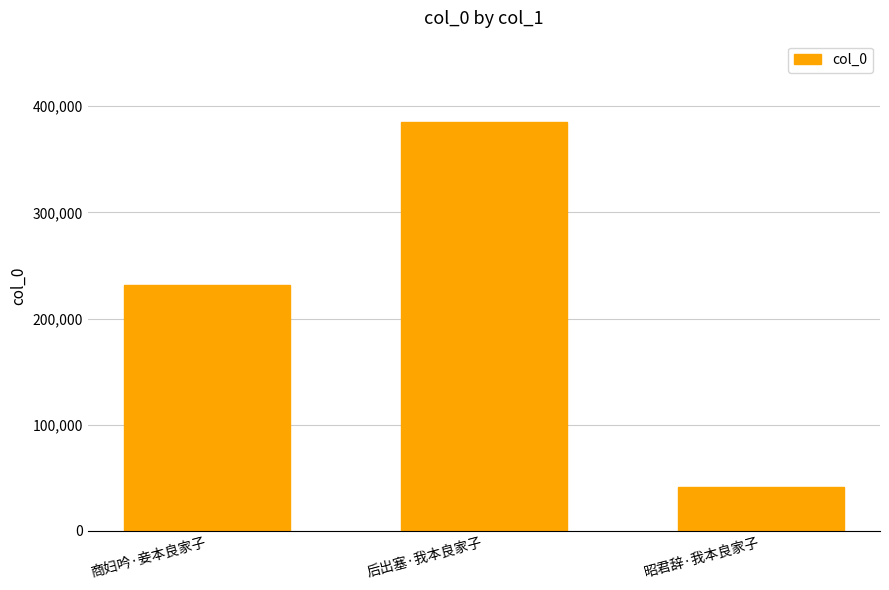

The chart shows a value of 47292 at 商妇吟·妾本良家子. True or false?

False